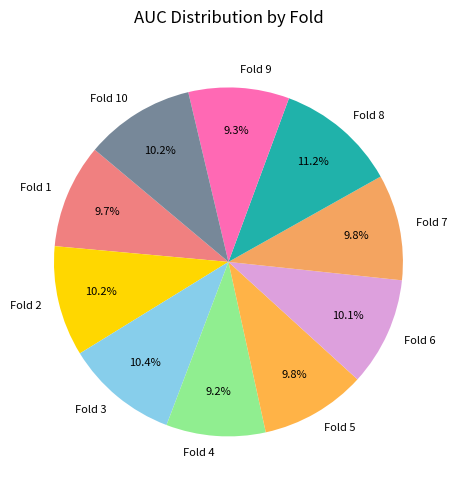

True or false: Fold 8 accounts for 6% of the total.

False